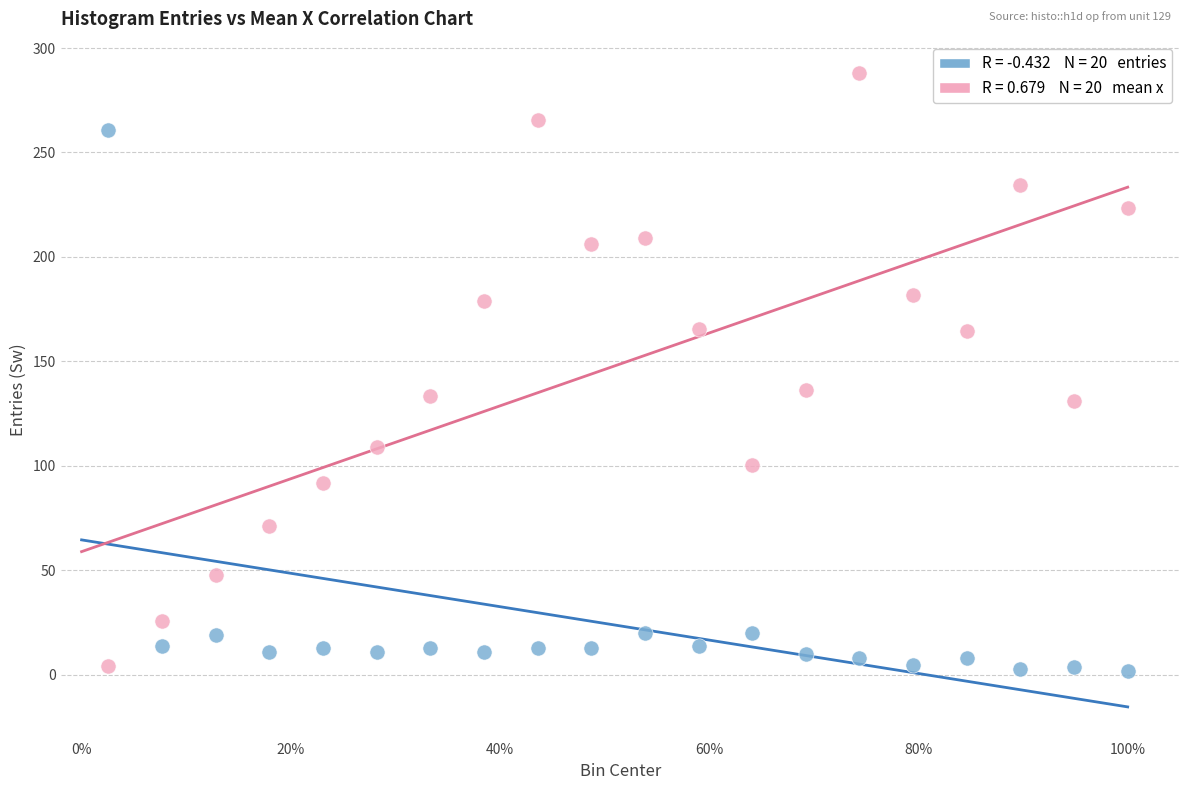

Across all data points, what is the range of Y values (max minus min)?

285.9